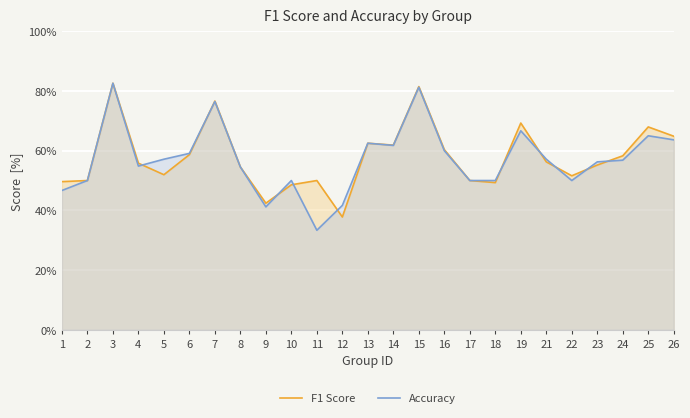

What is the smallest value displayed?

0.3